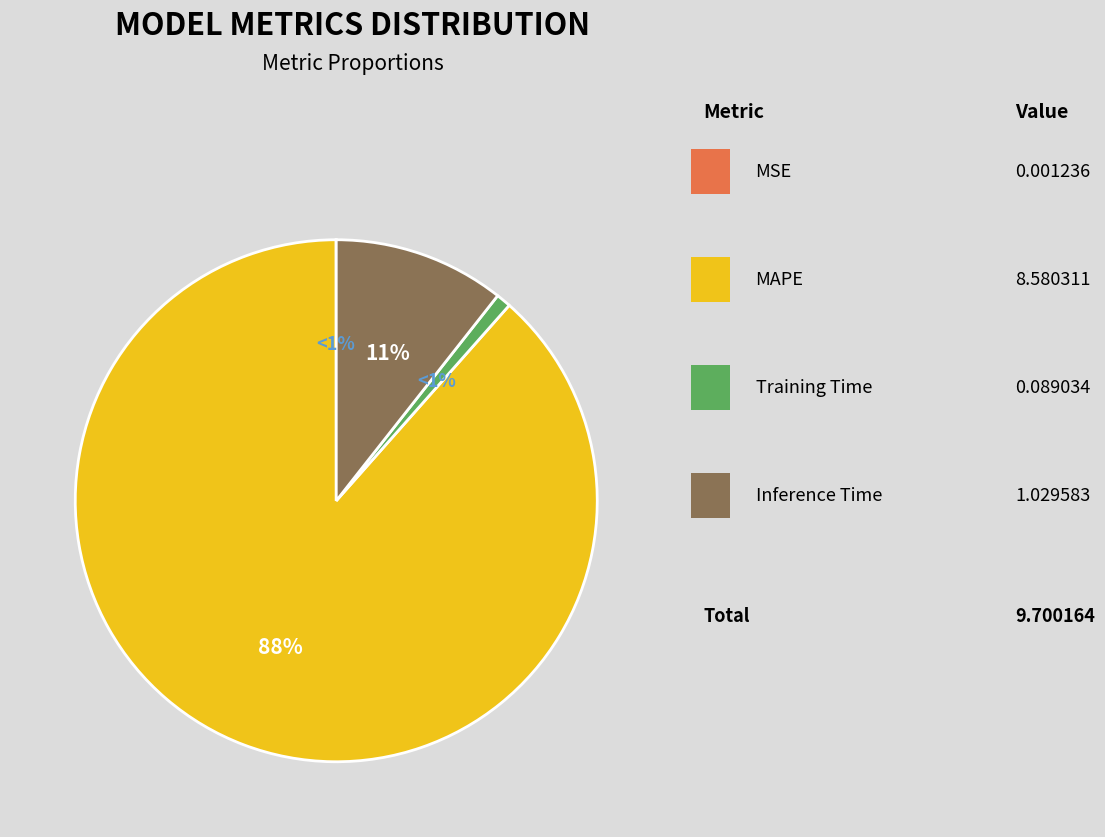

What is the total percentage of Training Time and MSE?

0.9%